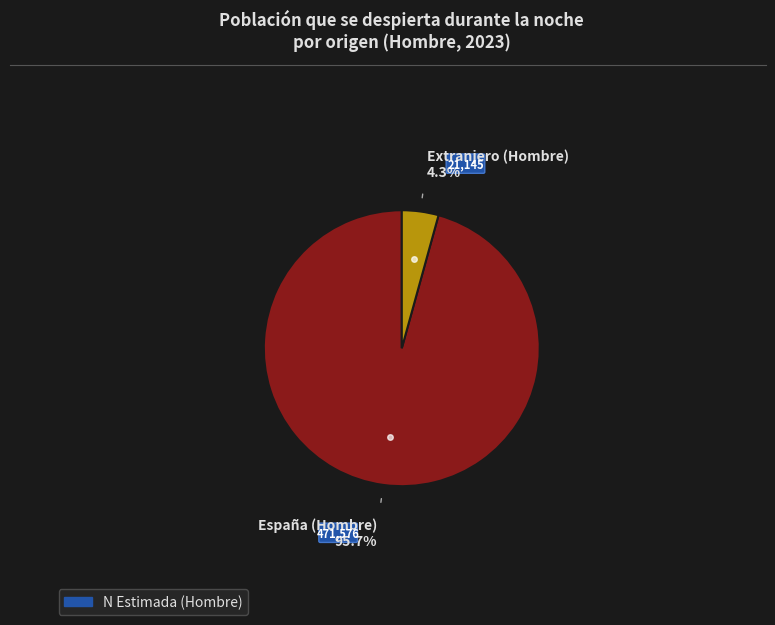

Does any single category account for the majority?

Yes